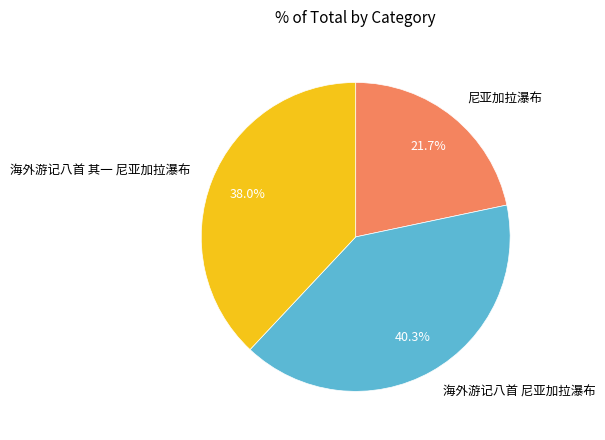

To the nearest percent, what portion does 尼亚加拉瀑布 represent?

22%